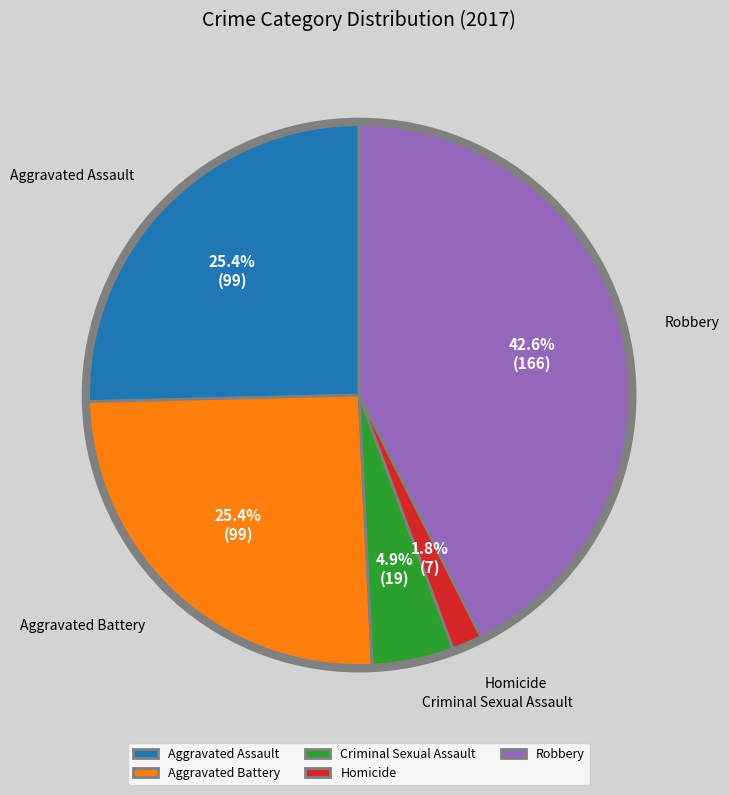

How many slices are in this pie chart?

5